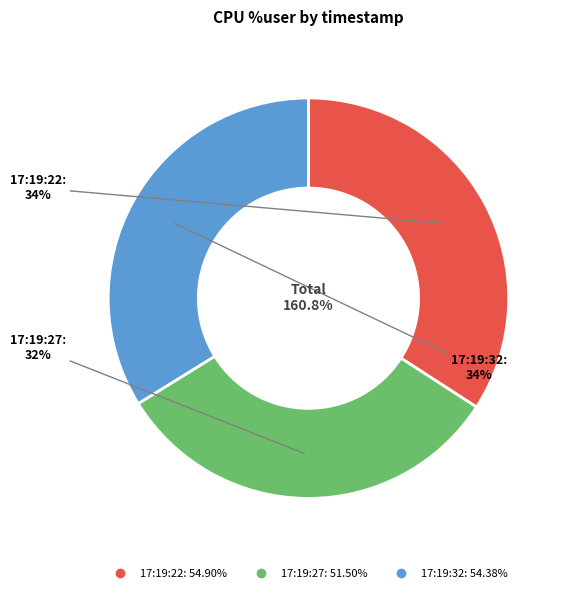

Is there a majority slice in this chart?

No